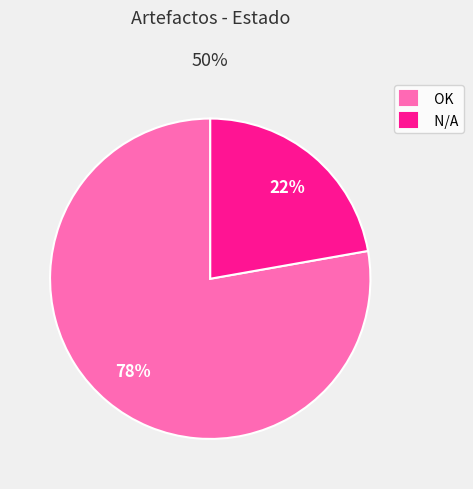

Is there a majority slice in this chart?

Yes